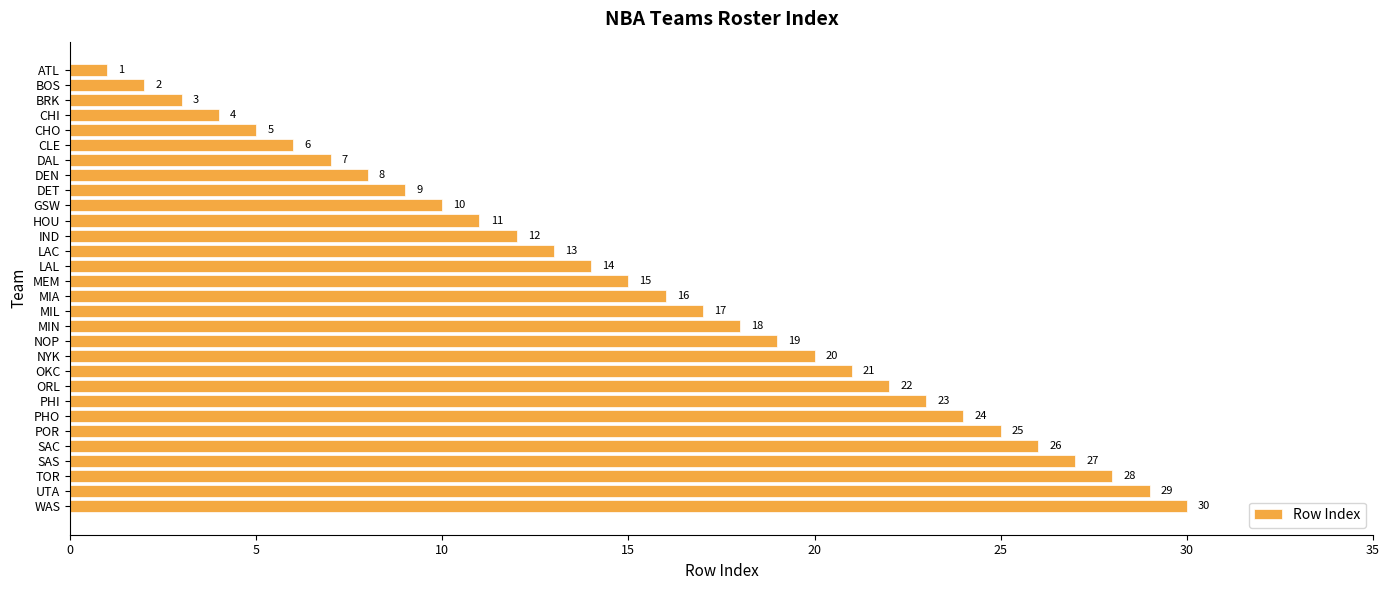

Rank the categories by value from lowest to highest.

ATL, BOS, BRK, CHI, CHO, CLE, DAL, DEN, DET, GSW, HOU, IND, LAC, LAL, MEM, MIA, MIL, MIN, NOP, NYK, OKC, ORL, PHI, PHO, POR, SAC, SAS, TOR, UTA, WAS